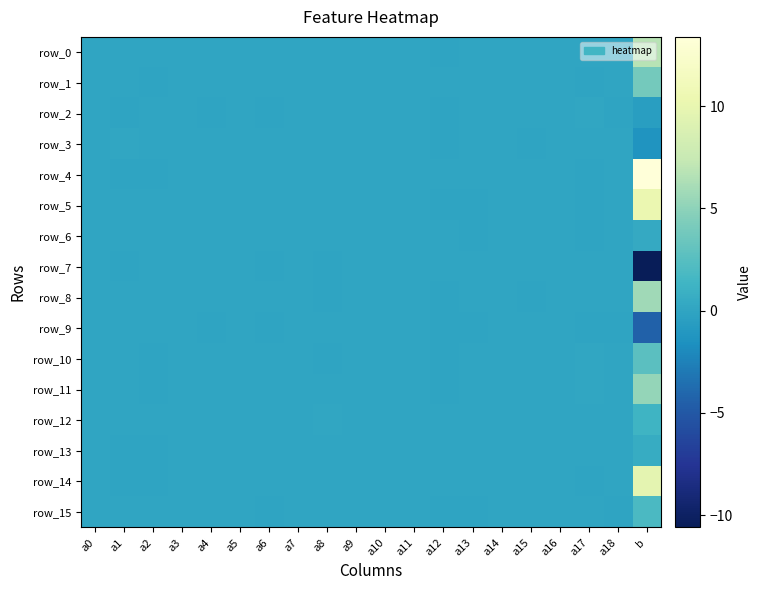

Reading right to left, extract all data points from this chart.

row_0: b=6.8	a18=-0.0	a17=0.0	a16=0.0	a15=-0.0	a14=-0.0	a13=-0.0	a12=-0.1	a11=0.0	a10=-0.0	a9=0.0	a8=0.0	a7=0.0	a6=-0.0	a5=-0.0	a4=-0.0	a3=0.0	a2=0.0	a1=-0.0	a0=-0.0
row_1: b=3.9	a18=0.0	a17=-0.0	a16=0.0	a15=-0.0	a14=0.0	a13=0.0	a12=0.0	a11=-0.0	a10=-0.0	a9=-0.0	a8=0.0	a7=-0.0	a6=-0.0	a5=0.0	a4=0.0	a3=-0.0	a2=-0.1	a1=-0.0	a0=0.0
row_2: b=-0.6	a18=-0.0	a17=0.1	a16=-0.0	a15=0.0	a14=0.0	a13=-0.0	a12=-0.1	a11=-0.0	a10=-0.0	a9=-0.0	a8=-0.0	a7=0.0	a6=-0.0	a5=-0.0	a4=-0.0	a3=0.0	a2=0.0	a1=-0.0	a0=-0.0
row_3: b=-1.3	a18=0.0	a17=0.0	a16=-0.0	a15=-0.0	a14=0.0	a13=0.0	a12=-0.1	a11=-0.0	a10=-0.0	a9=-0.0	a8=-0.0	a7=0.0	a6=-0.0	a5=0.0	a4=0.0	a3=0.0	a2=-0.0	a1=0.1	a0=-0.0
row_4: b=13.4	a18=0.0	a17=-0.0	a16=0.0	a15=0.0	a14=-0.0	a13=-0.0	a12=0.0	a11=0.0	a10=0.0	a9=-0.0	a8=-0.0	a7=-0.0	a6=0.0	a5=0.0	a4=0.1	a3=-0.0	a2=-0.0	a1=-0.1	a0=0.0
row_5: b=10.2	a18=0.0	a17=-0.0	a16=0.0	a15=0.0	a14=0.0	a13=-0.0	a12=-0.0	a11=0.0	a10=0.0	a9=-0.0	a8=0.0	a7=-0.0	a6=0.0	a5=0.0	a4=0.0	a3=0.0	a2=0.0	a1=-0.0	a0=0.0
row_6: b=0.4	a18=-0.0	a17=-0.0	a16=0.0	a15=-0.0	a14=-0.0	a13=-0.0	a12=0.0	a11=0.0	a10=0.0	a9=-0.0	a8=-0.0	a7=0.0	a6=0.0	a5=-0.0	a4=-0.0	a3=0.0	a2=-0.0	a1=-0.0	a0=-0.0
row_7: b=-10.6	a18=-0.0	a17=-0.0	a16=-0.0	a15=0.0	a14=0.0	a13=0.0	a12=0.1	a11=0.0	a10=-0.0	a9=0.0	a8=-0.0	a7=-0.0	a6=-0.0	a5=-0.0	a4=0.0	a3=-0.0	a2=0.0	a1=-0.0	a0=-0.0
row_8: b=5.8	a18=0.0	a17=0.1	a16=0.0	a15=-0.0	a14=0.0	a13=0.0	a12=-0.1	a11=-0.0	a10=0.0	a9=-0.0	a8=-0.0	a7=-0.0	a6=0.0	a5=0.0	a4=0.0	a3=0.0	a2=-0.0	a1=0.1	a0=-0.0
row_9: b=-4.3	a18=-0.0	a17=-0.1	a16=-0.0	a15=0.0	a14=0.0	a13=-0.0	a12=-0.0	a11=0.0	a10=-0.0	a9=0.0	a8=-0.0	a7=0.0	a6=-0.0	a5=-0.0	a4=-0.0	a3=0.0	a2=0.1	a1=-0.0	a0=-0.0
row_10: b=2.7	a18=0.0	a17=0.1	a16=-0.0	a15=0.0	a14=-0.0	a13=-0.0	a12=-0.0	a11=-0.0	a10=0.0	a9=-0.0	a8=-0.1	a7=0.0	a6=0.0	a5=0.0	a4=0.0	a3=-0.0	a2=-0.0	a1=0.0	a0=-0.0
row_11: b=5.3	a18=0.0	a17=0.1	a16=-0.0	a15=-0.0	a14=0.0	a13=0.0	a12=-0.0	a11=-0.0	a10=0.0	a9=0.0	a8=-0.0	a7=0.0	a6=-0.0	a5=-0.0	a4=0.0	a3=0.0	a2=-0.0	a1=0.0	a0=-0.0
row_12: b=1.3	a18=0.0	a17=0.0	a16=0.0	a15=-0.0	a14=-0.0	a13=0.0	a12=0.0	a11=-0.0	a10=-0.0	a9=-0.0	a8=0.1	a7=-0.0	a6=0.0	a5=0.0	a4=0.0	a3=0.0	a2=-0.0	a1=0.1	a0=0.0
row_13: b=0.6	a18=0.0	a17=0.0	a16=-0.0	a15=0.0	a14=-0.0	a13=0.0	a12=0.0	a11=-0.0	a10=0.0	a9=0.0	a8=0.0	a7=0.0	a6=0.0	a5=0.0	a4=0.0	a3=-0.0	a2=-0.0	a1=-0.0	a0=0.0
row_14: b=9.7	a18=0.0	a17=-0.1	a16=-0.0	a15=0.0	a14=-0.0	a13=-0.0	a12=0.0	a11=-0.0	a10=0.0	a9=-0.0	a8=0.0	a7=-0.0	a6=0.1	a5=0.0	a4=0.0	a3=-0.0	a2=-0.0	a1=-0.0	a0=0.0
row_15: b=1.9	a18=-0.0	a17=-0.0	a16=0.0	a15=-0.0	a14=0.0	a13=-0.0	a12=-0.0	a11=0.0	a10=-0.0	a9=-0.0	a8=0.0	a7=-0.0	a6=-0.0	a5=-0.0	a4=0.0	a3=-0.0	a2=0.0	a1=0.0	a0=0.0